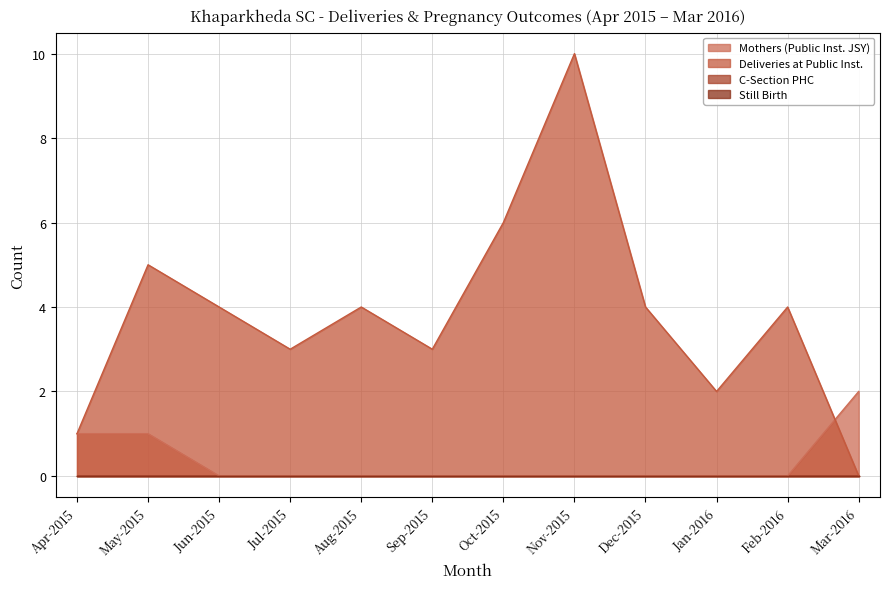

Between Apr-2015 and Jul-2015, which is larger?

Apr-2015